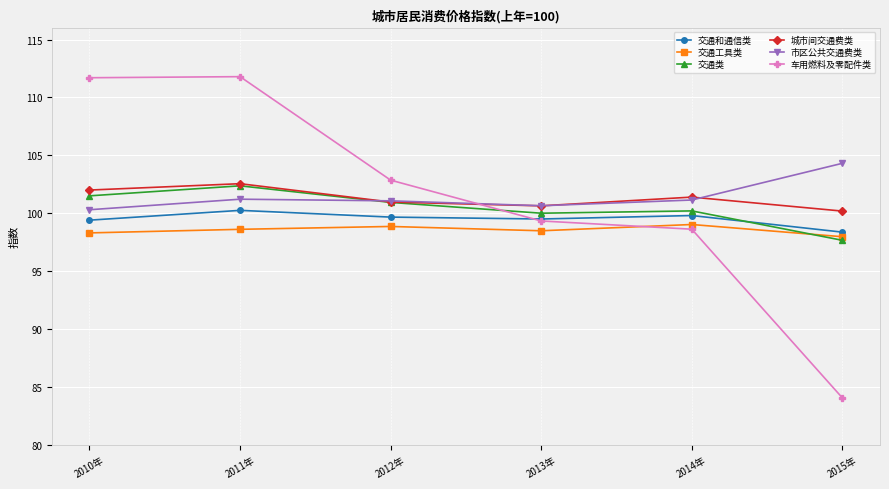

True or false: 城市间交通费类 and 市区公共交通费类 intersect in this chart.

True